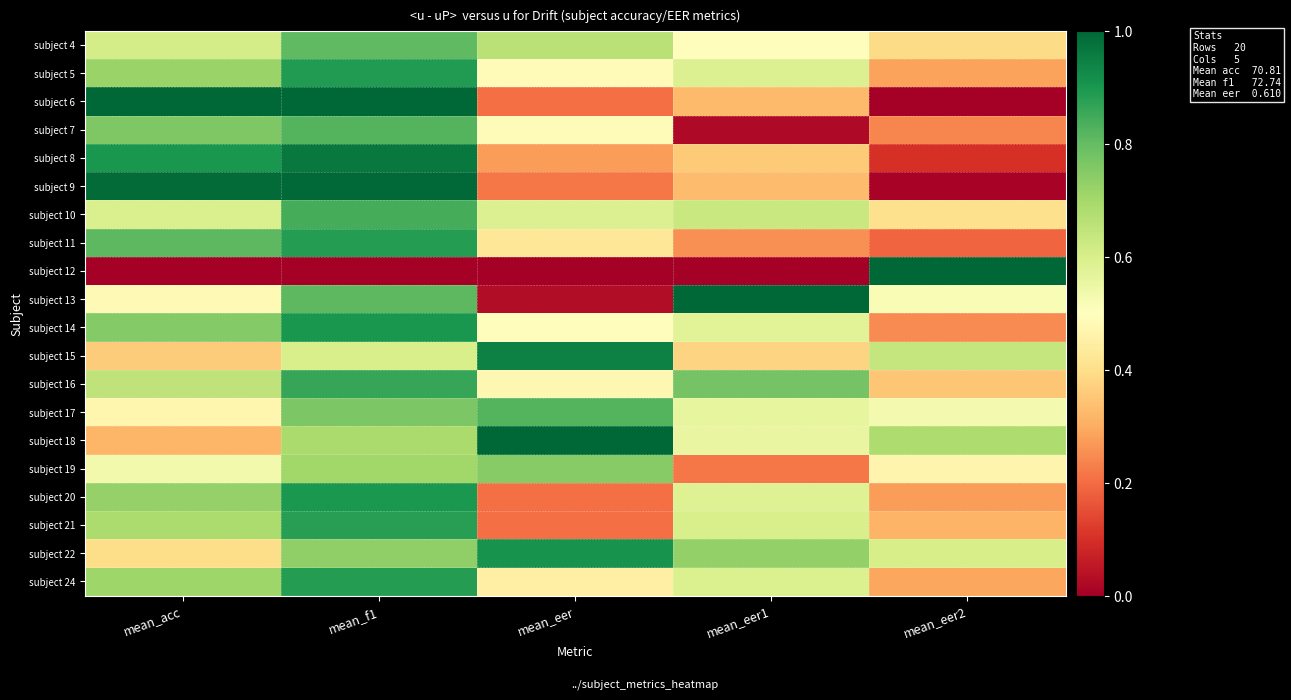

What is the total value across all series at mean_acc?

12.5